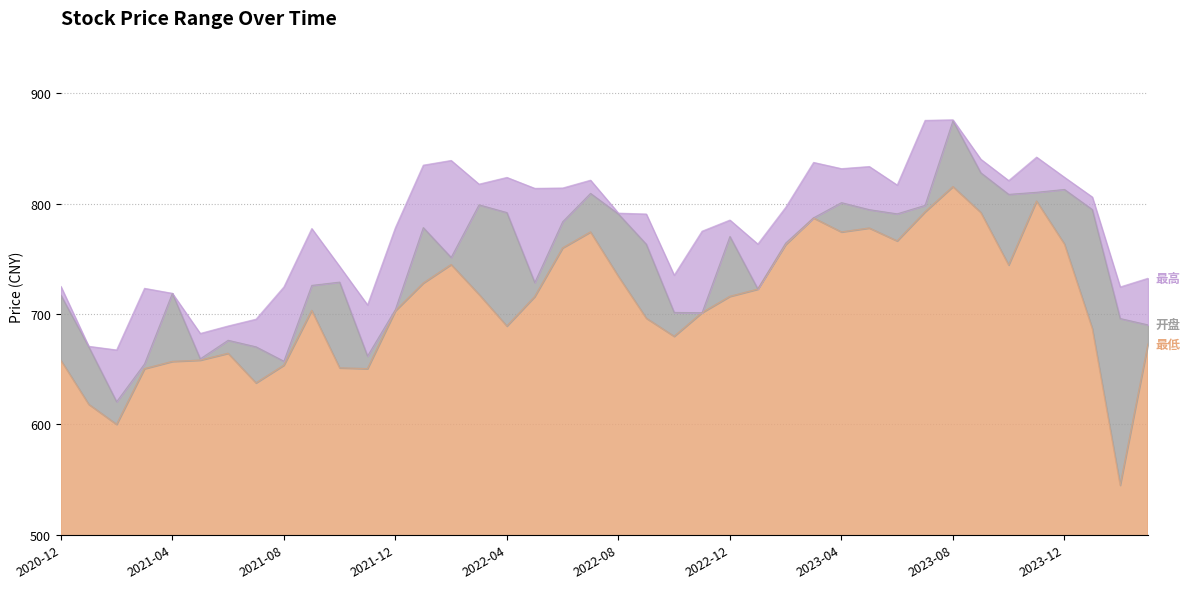

Does the chart have visible grid lines?

Yes